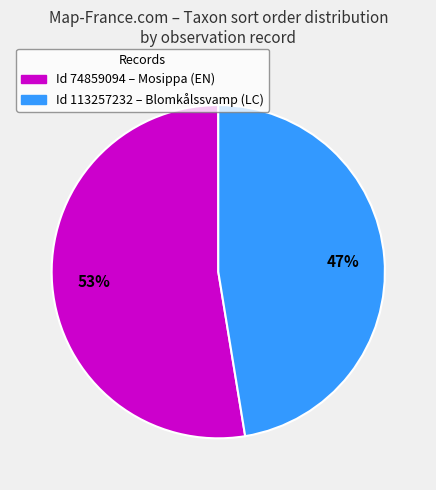

Is there a majority slice in this chart?

Yes